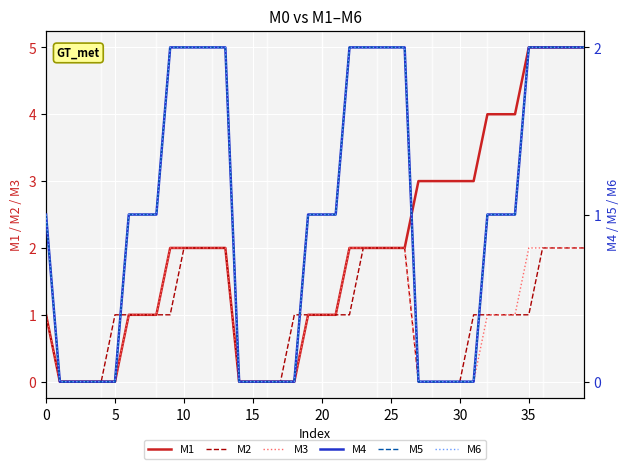

True or false: M2 has a value of 1 at 0.

True